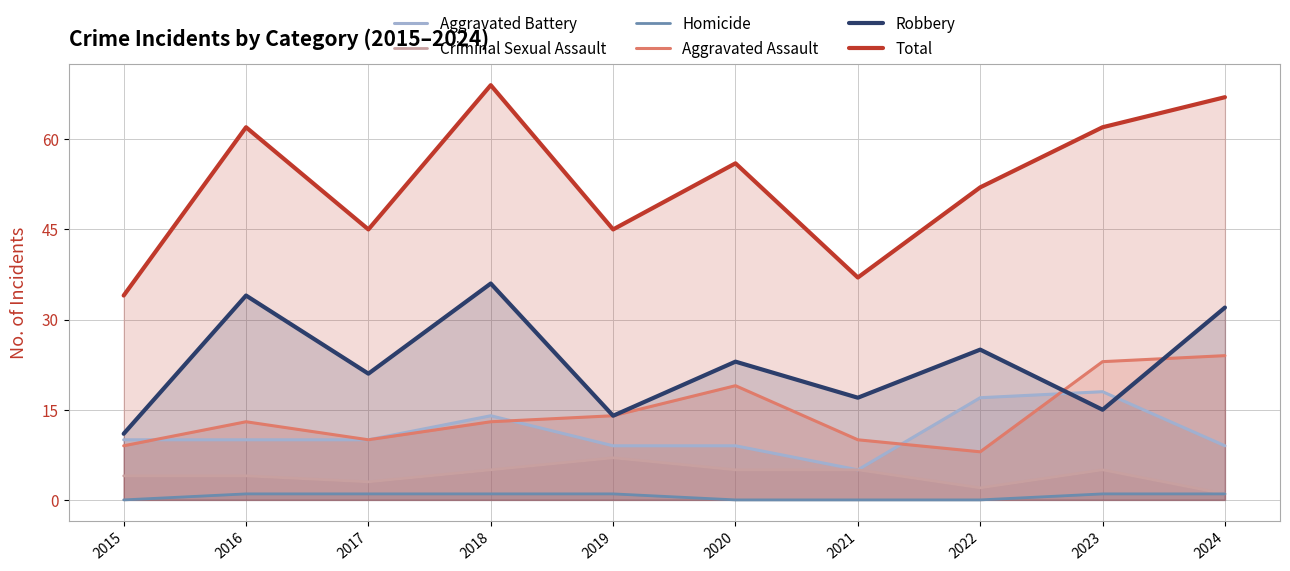

How many interior local peaks does the Criminal Sexual Assault series have?

2